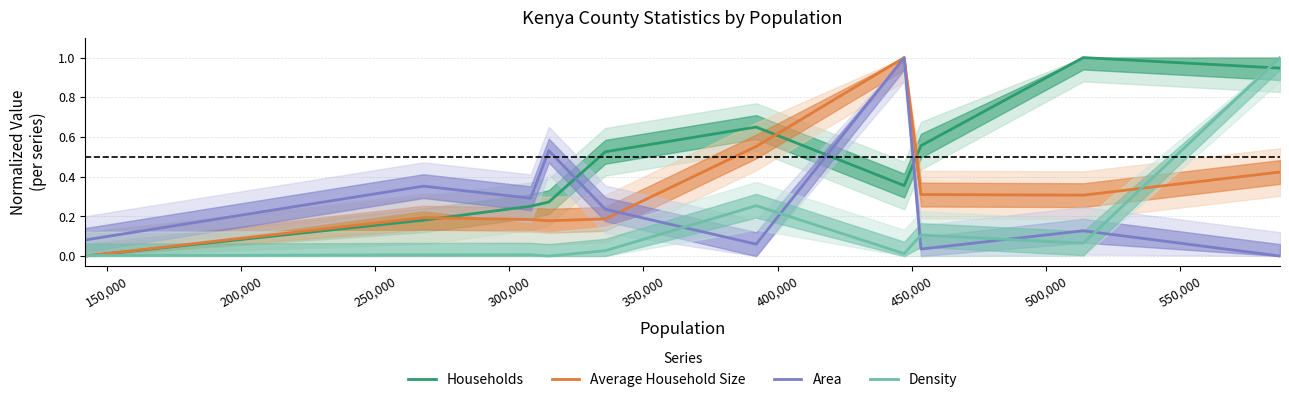

Which series ends up on top after the final intersection of Area and Density?

Density